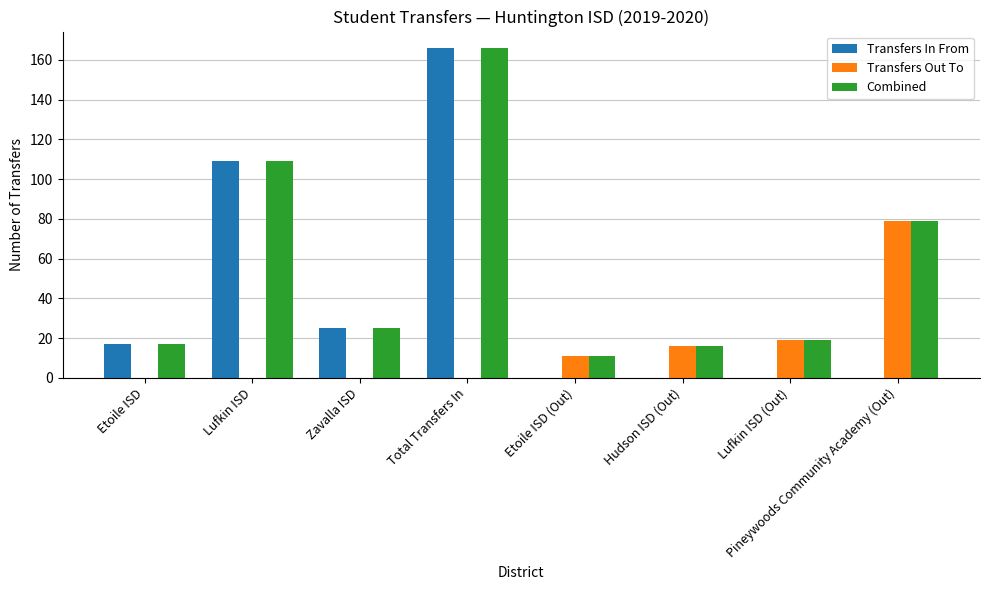

What is the spread (max minus min) of values at Zavalla ISD?

25